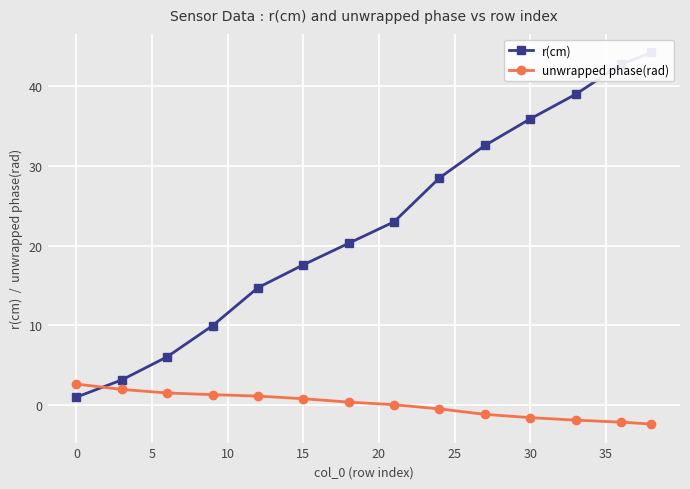

Reading left to right, list all the values displayed in this chart.

r(cm): 1.0	3.2	6.1	10.0	14.7	17.6	20.3	23.0	28.5	32.5	35.9	38.9	42.7	44.2
unwrapped phase(rad): 2.7	2.0	1.5	1.3	1.2	0.8	0.4	0.1	-0.4	-1.1	-1.5	-1.9	-2.1	-2.3